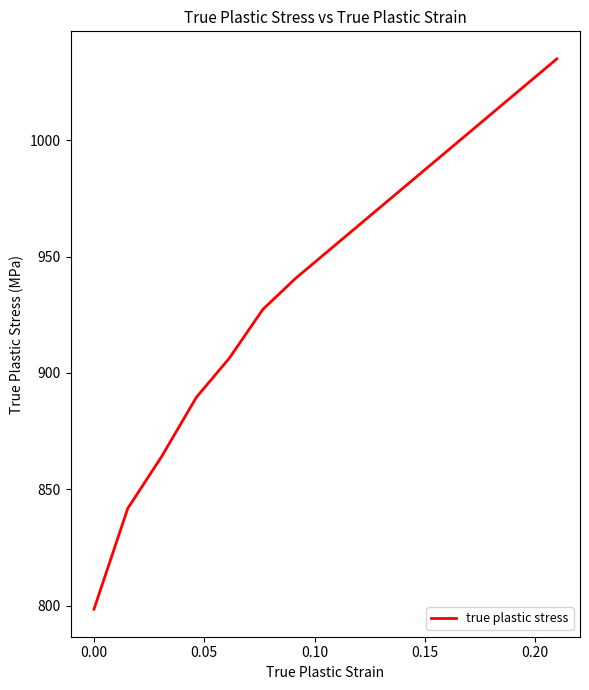

True or false: the data has more than 2 interior local peaks.

False